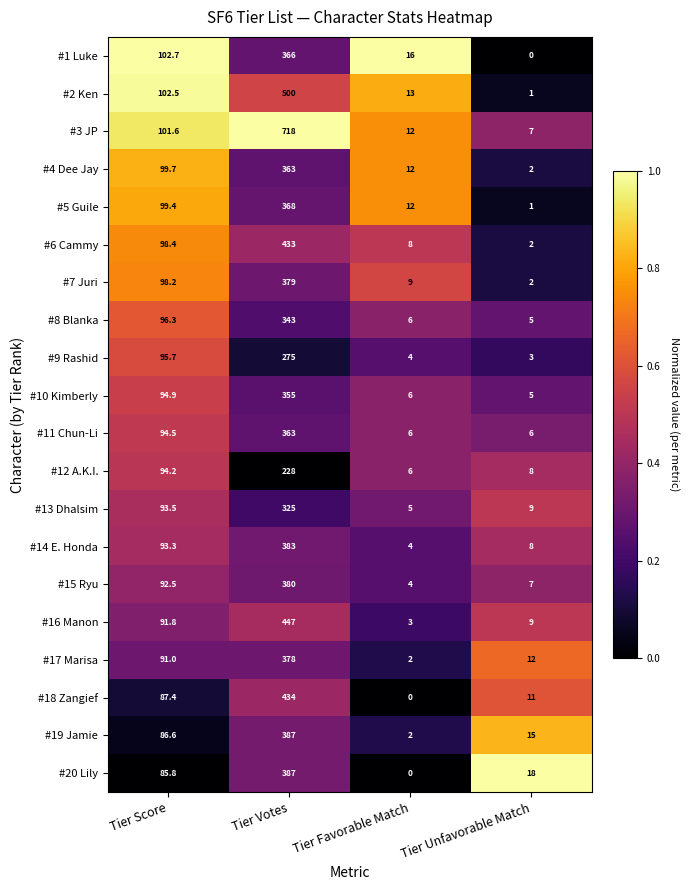

Which series has the largest range (max minus min)?

#3 JP